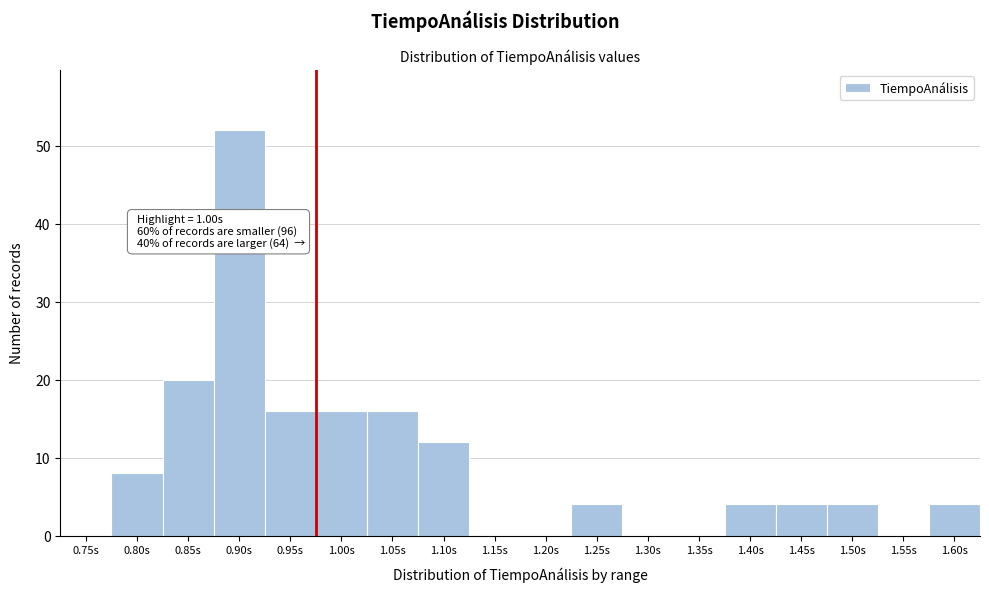

Reading left to right, transcribe all the data shown in this chart.

0.75s=0	0.80s=8	0.85s=20	0.90s=52	0.95s=16	1.00s=16	1.05s=16	1.10s=12	1.15s=0	1.20s=0	1.25s=4	1.30s=0	1.35s=0	1.40s=4	1.45s=4	1.50s=4	1.55s=0	1.60s=4